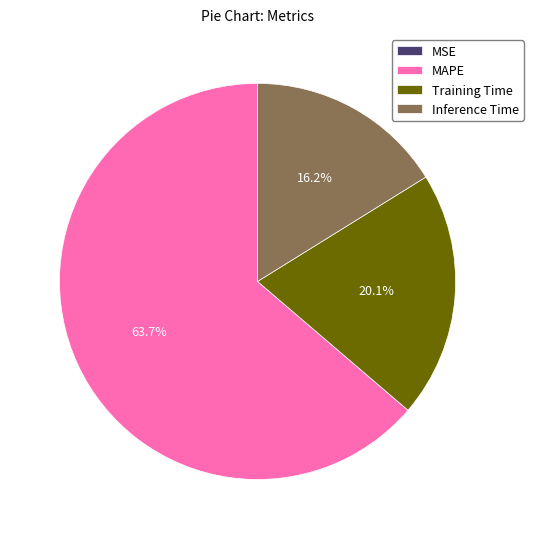

Is MAPE the majority of the pie?

Yes